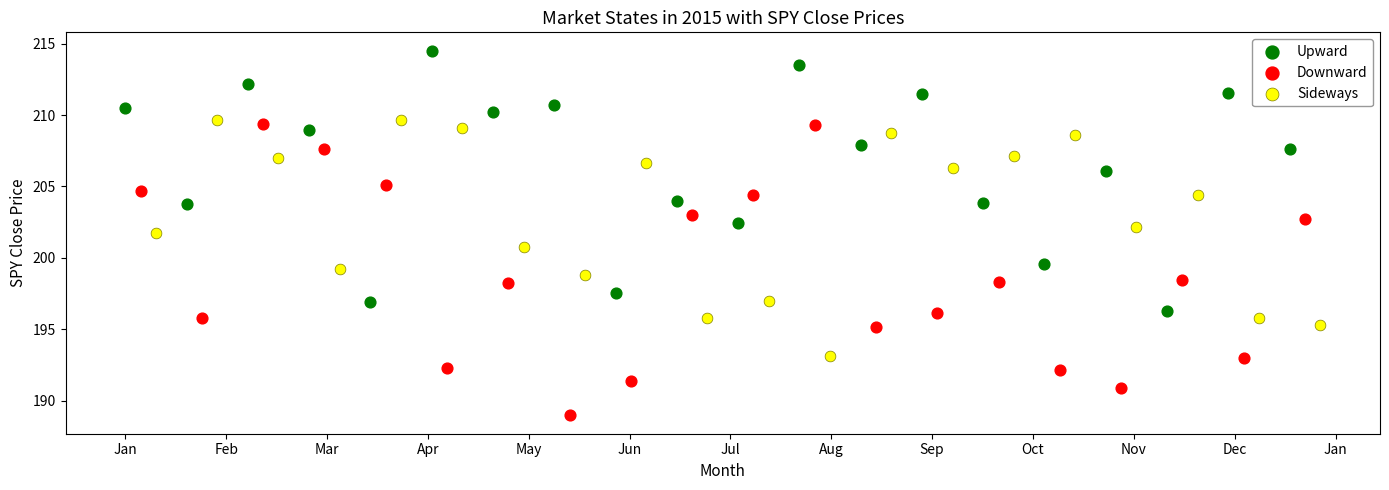

Which series contains the lowest Y value?

Downward